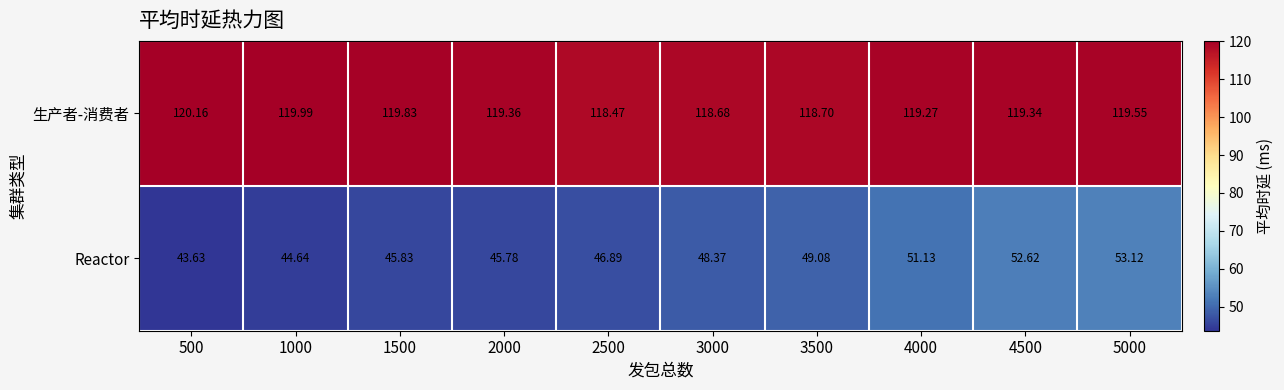

Rank the series by their average value, from lowest to highest.

Reactor, 生产者-消费者